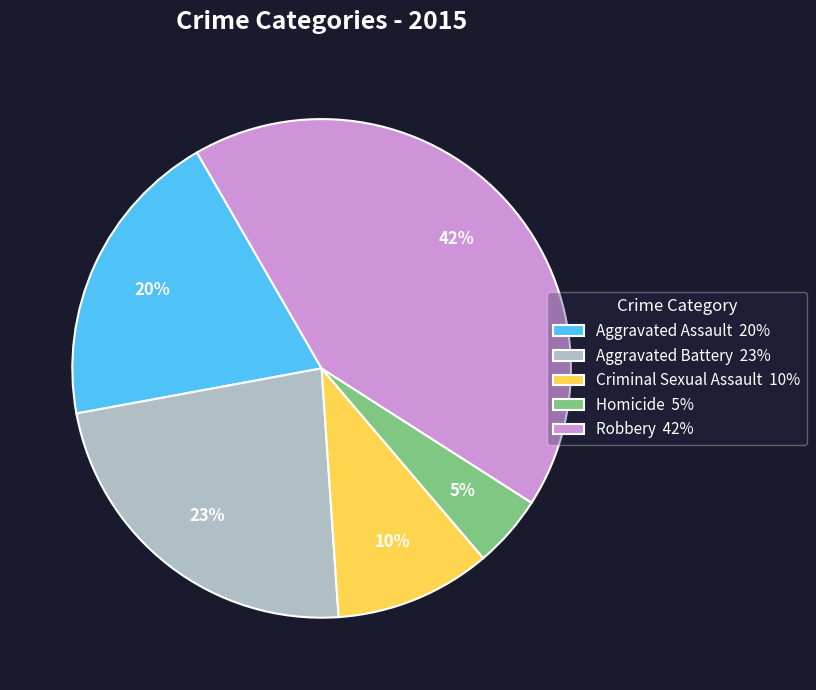

To the nearest percent, what is the average slice percentage?

20%